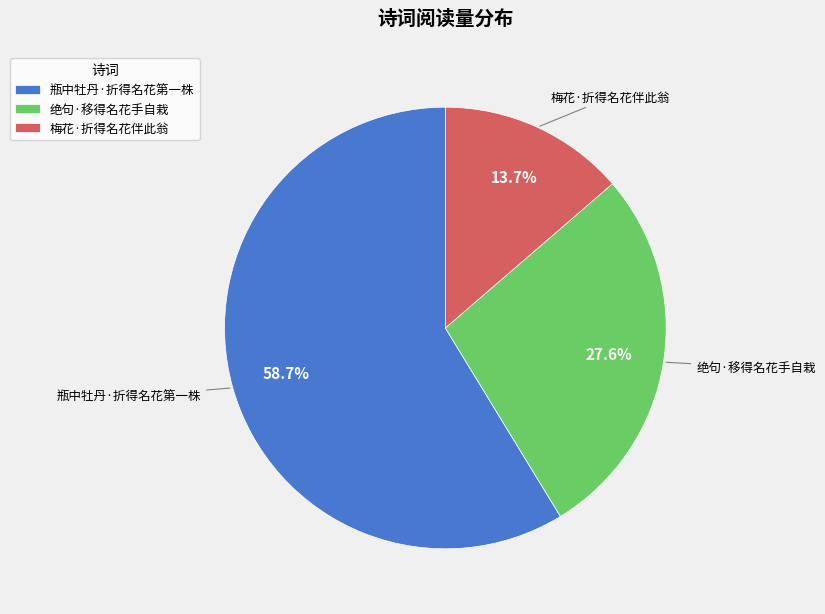

Do 瓶中牡丹·折得名花第一株 and 绝句·移得名花手自栽 together represent more than half of the pie?

Yes